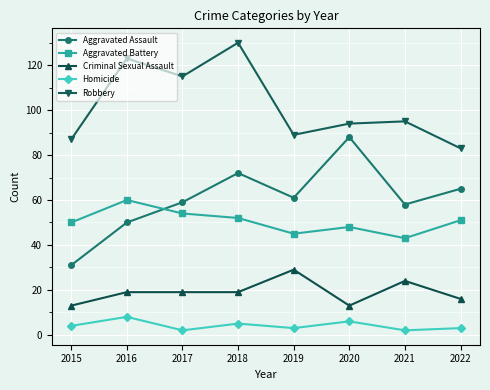

Reading right to left, extract all data points from this chart.

Aggravated Assault: 2022=65	2021=58	2020=88	2019=61	2018=72	2017=59	2016=50	2015=31
Aggravated Battery: 2022=51	2021=43	2020=48	2019=45	2018=52	2017=54	2016=60	2015=50
Criminal Sexual Assault: 2022=16	2021=24	2020=13	2019=29	2018=19	2017=19	2016=19	2015=13
Homicide: 2022=3	2021=2	2020=6	2019=3	2018=5	2017=2	2016=8	2015=4
Robbery: 2022=83	2021=95	2020=94	2019=89	2018=130	2017=115	2016=123	2015=87